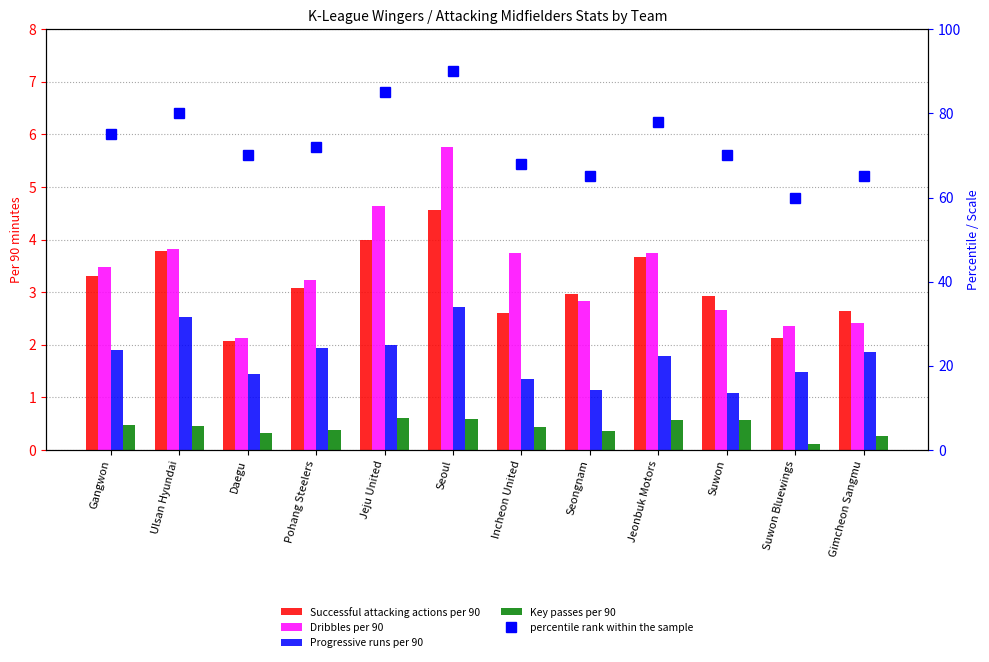

What is the highest value of the Dribbles per 90 series?

5.8